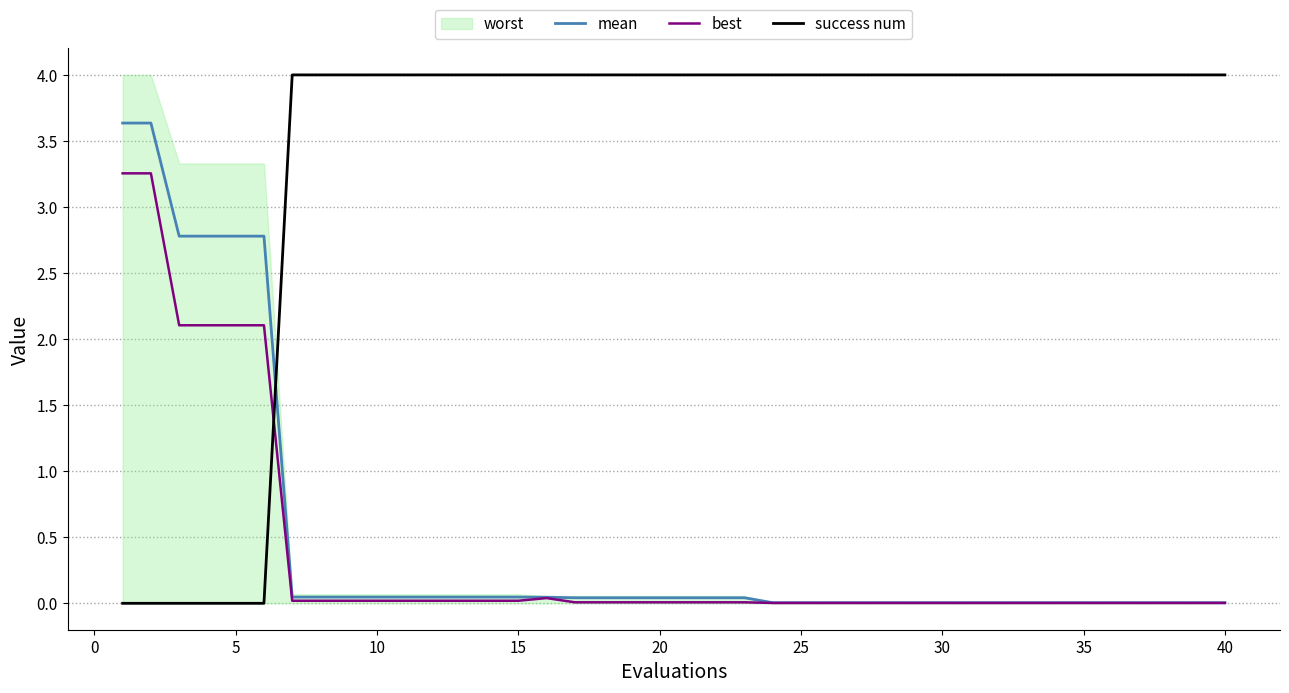

After their last crossing, which series has the higher values: best or success num?

success num